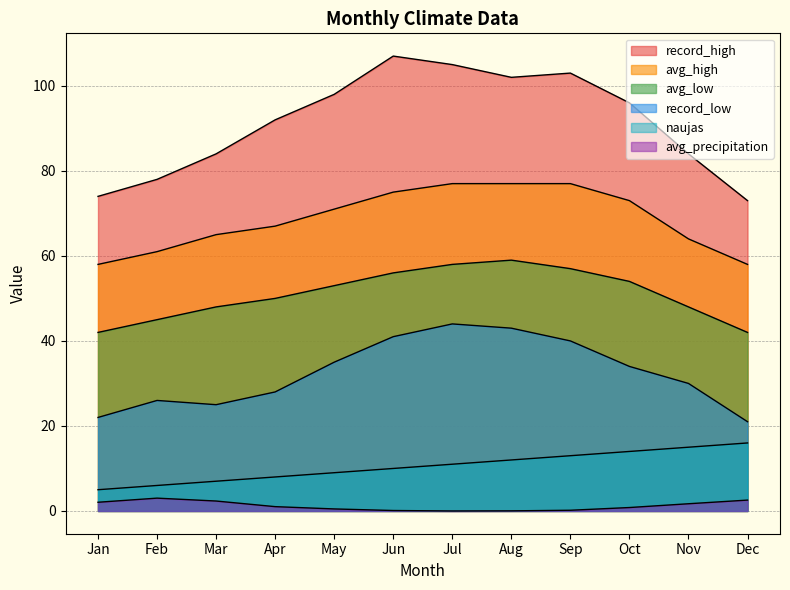

Between Apr and Nov, which series saw the biggest shift?

record_high